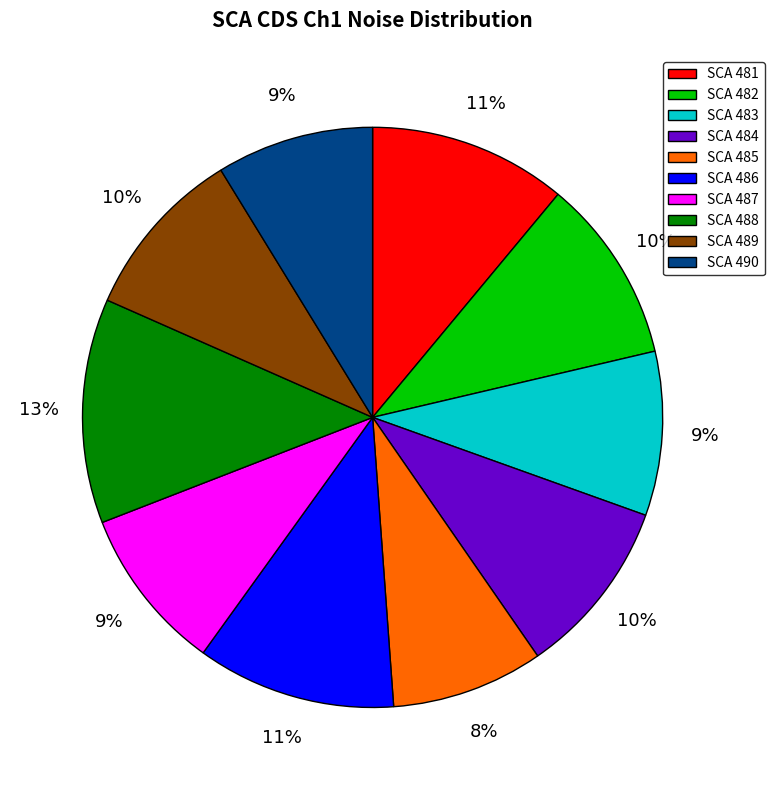

To the nearest percent, what is the average slice percentage?

10%